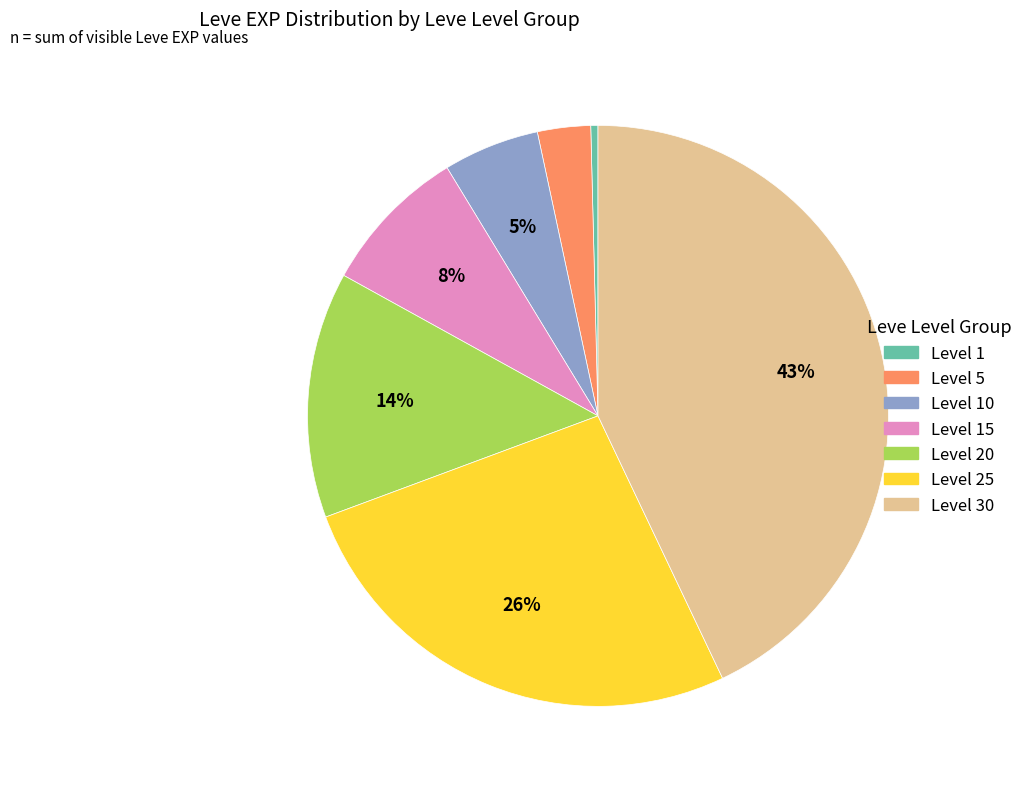

Count the number of slices in the pie.

7